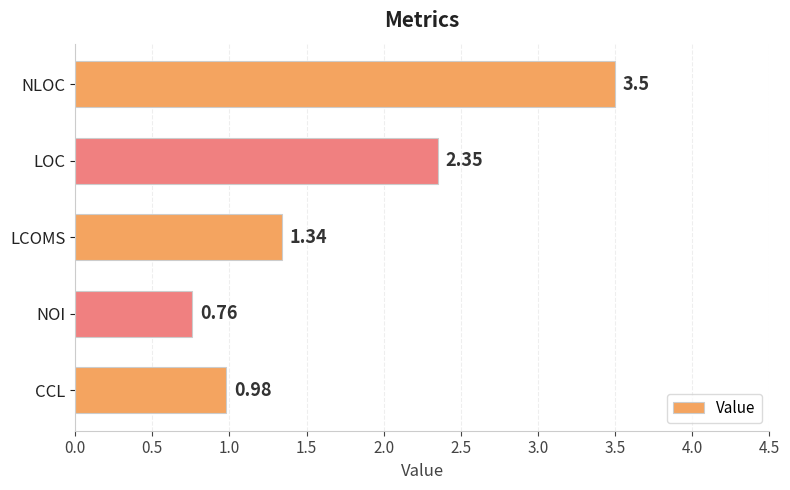

Which label corresponds to the smallest value in the chart?

NOI